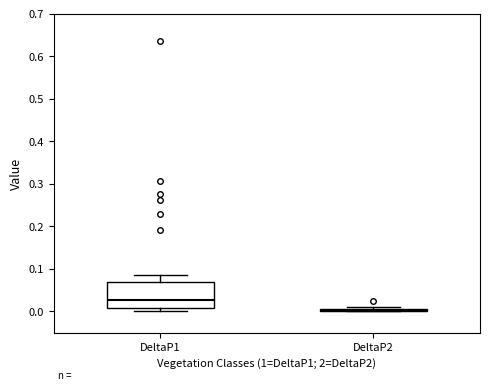

Comparing the boxes themselves (not the whiskers), which one is the tallest?

DeltaP1